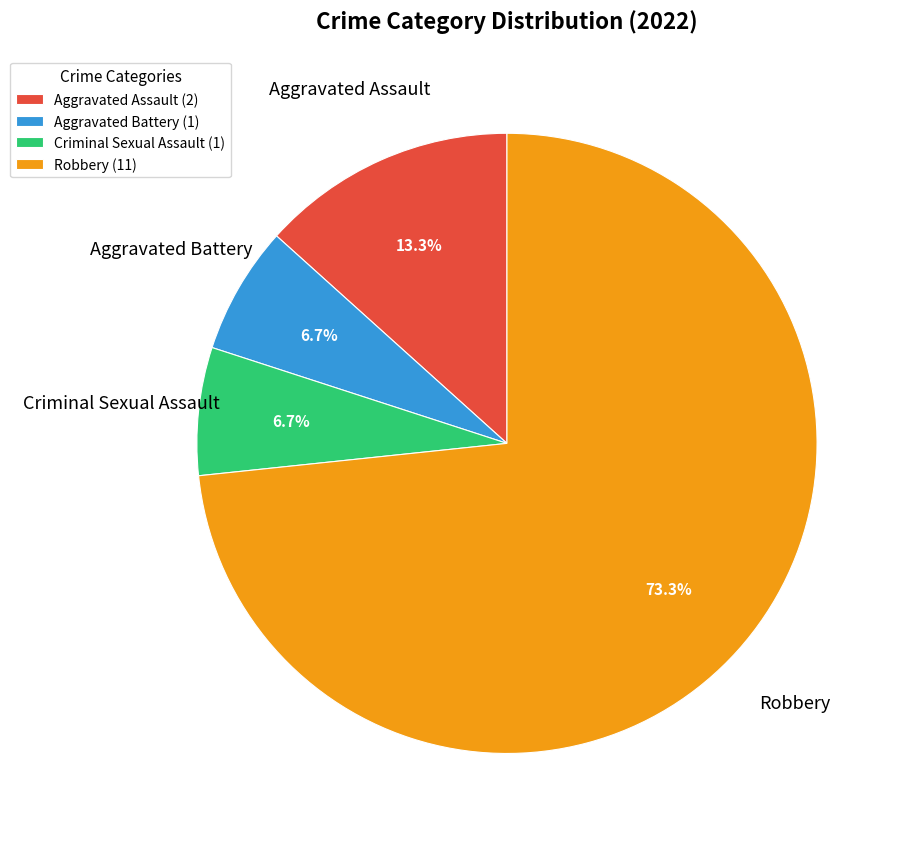

To the nearest percent, what is the average slice percentage?

25%